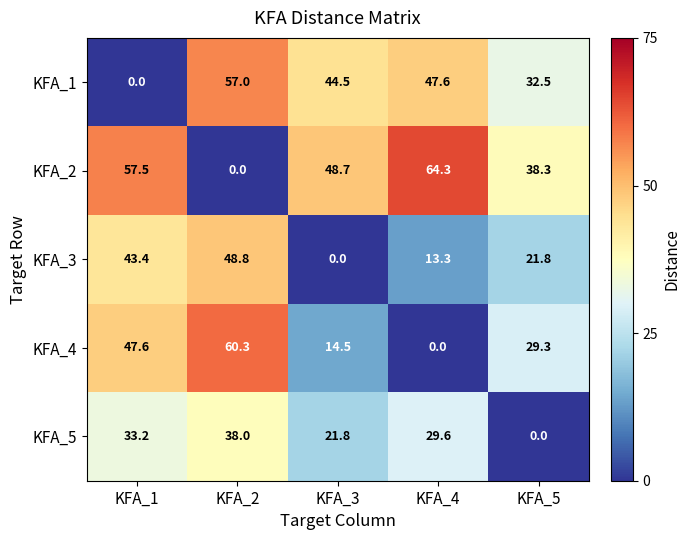

What value does the KFA_2 series have at KFA_5?

38.3